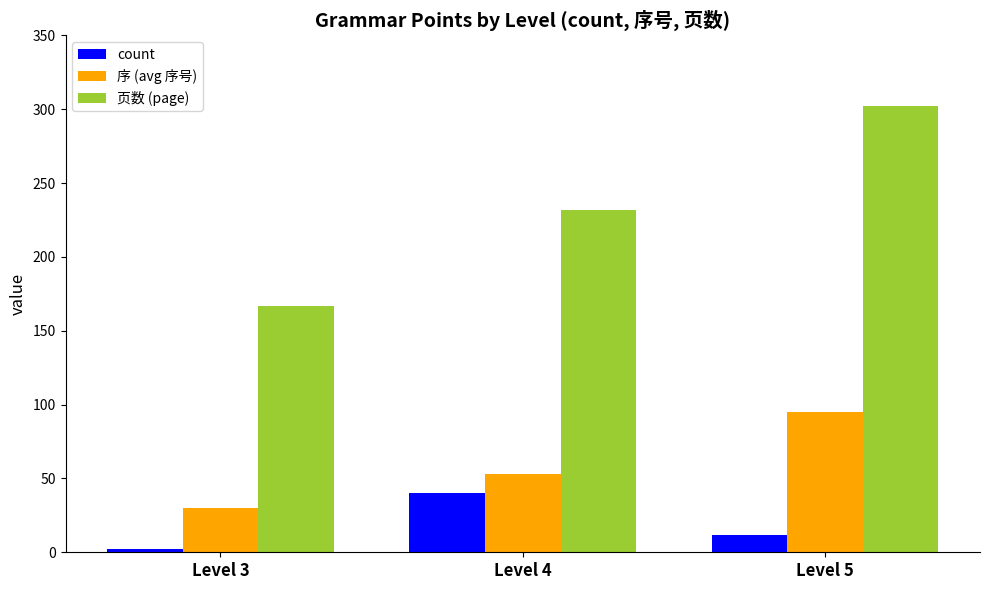

The value of 序 (avg 序号) at Level 4 is 53. True or false?

True